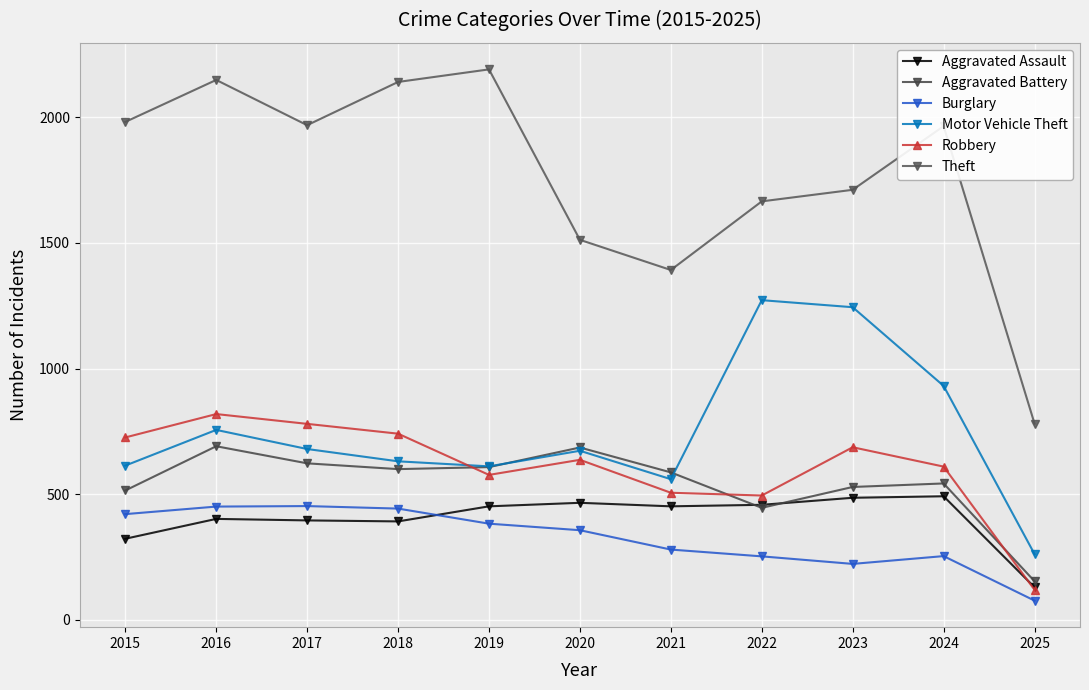

What is the sum of the Robbery values at 2015 and 2021?

1232